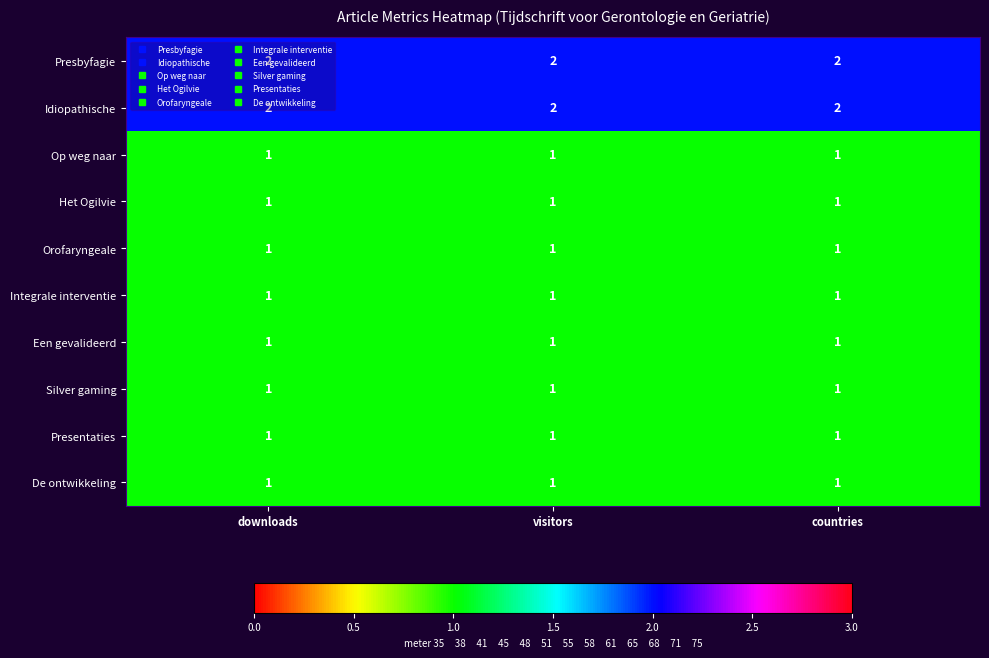

How many categories are shown in the chart?

3